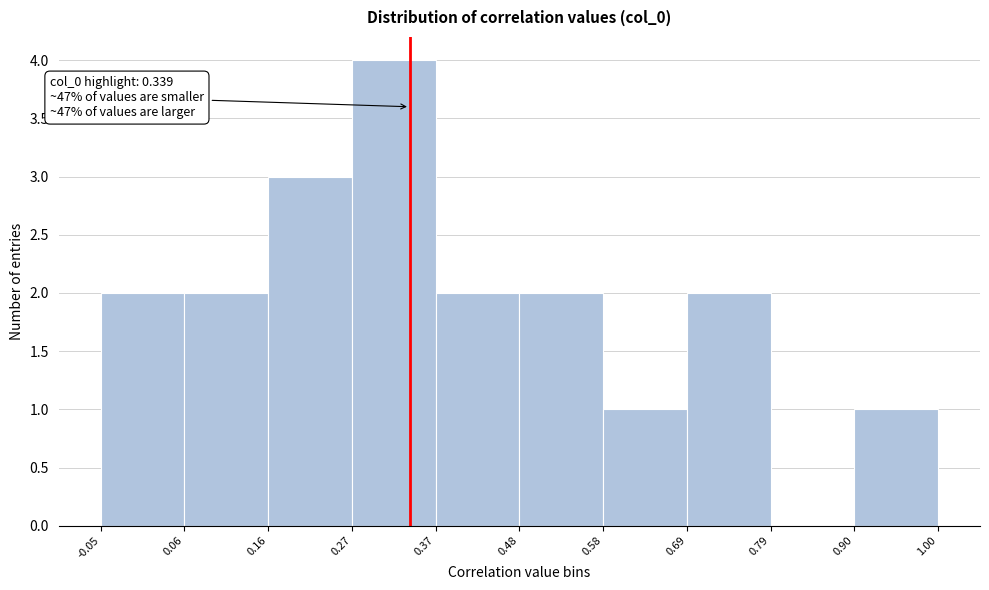

Which range on the x-axis has the tallest bar?

0.27 to 0.37